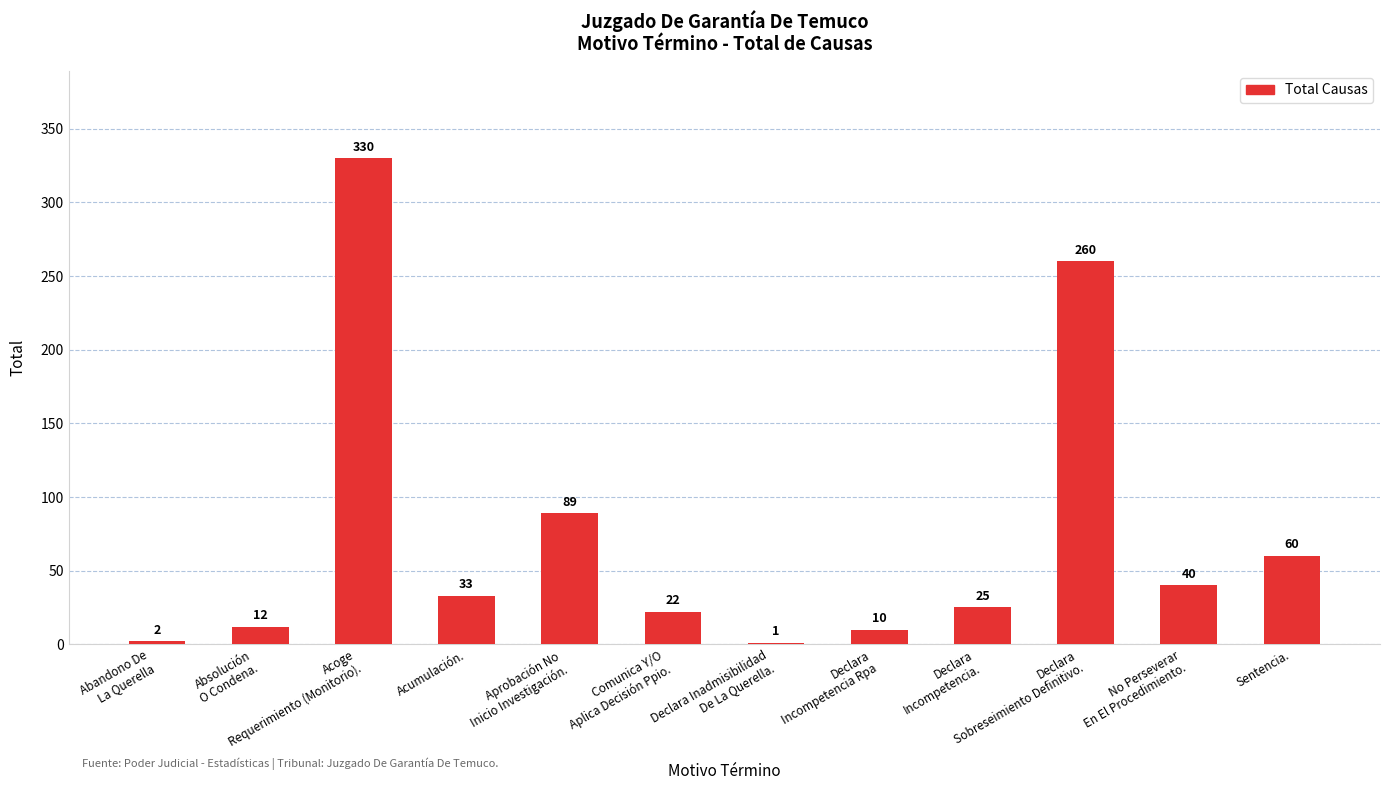

At which label is the value closest to 165?

Aprobación No
Inicio Investigación.